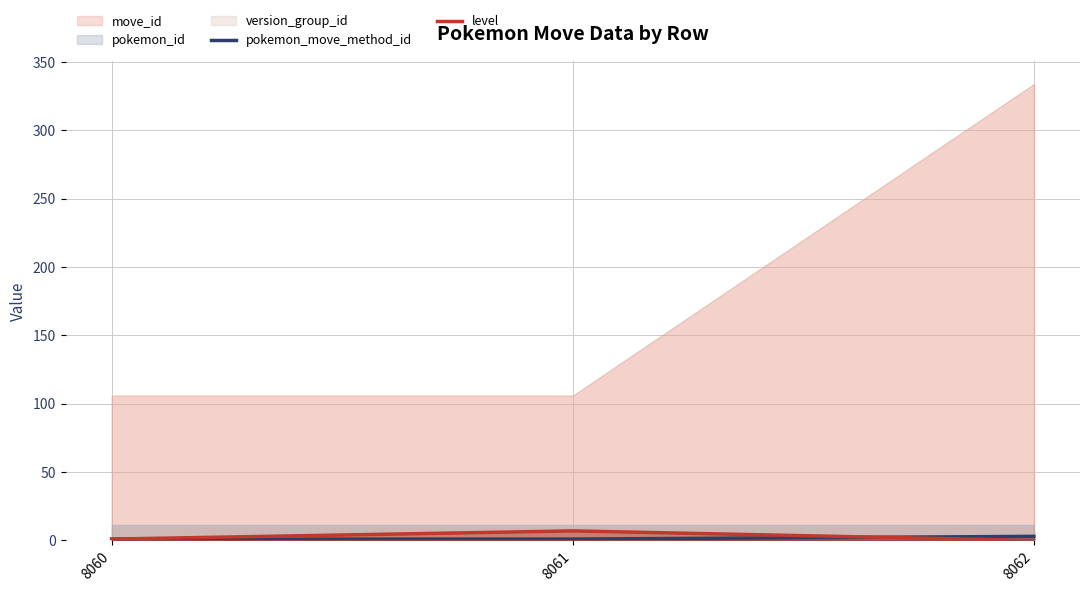

What is the total value across all series at 8062?

3